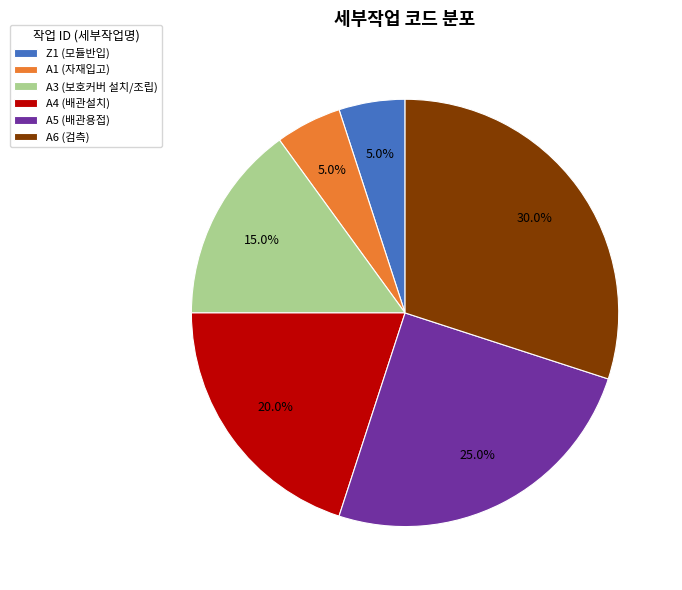

To the nearest percent, what is the combined percentage of A5 and Z1?

30%